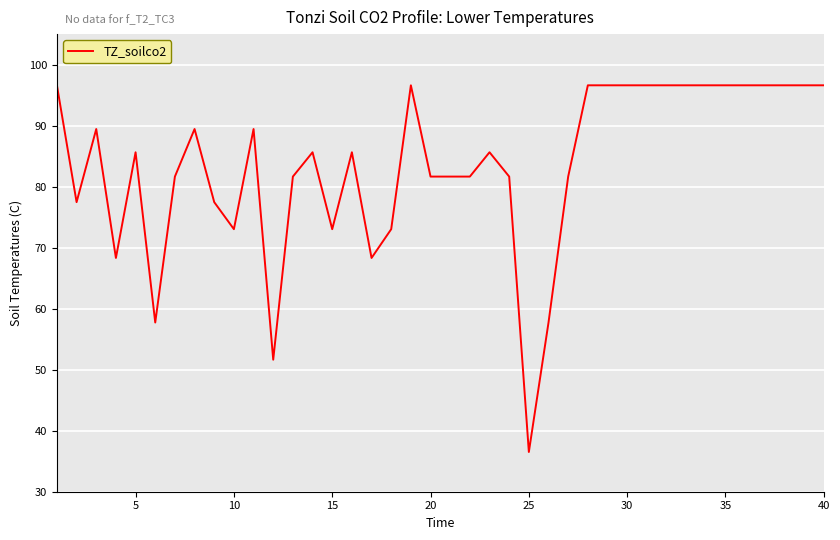

What is the minimum value shown in the chart?

36.5